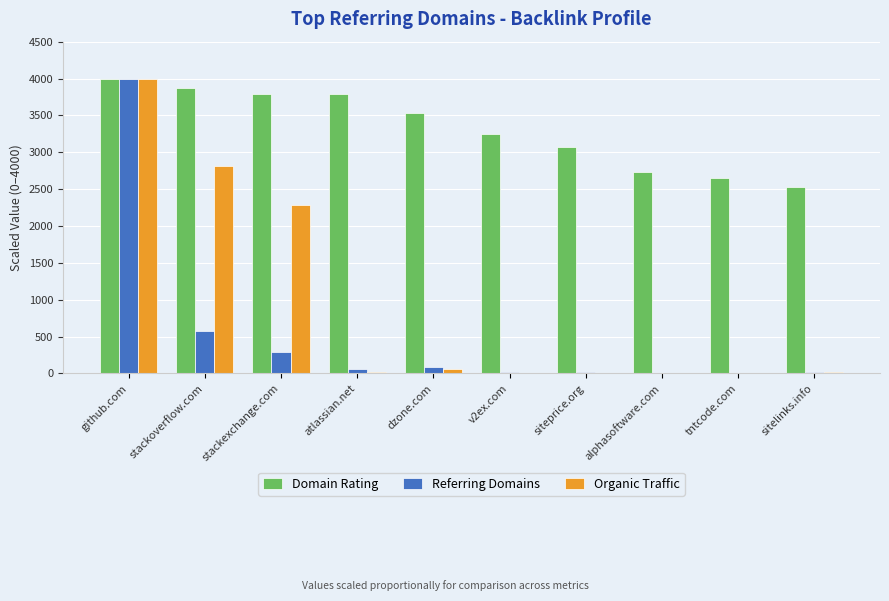

How many groups of bars are there?

10